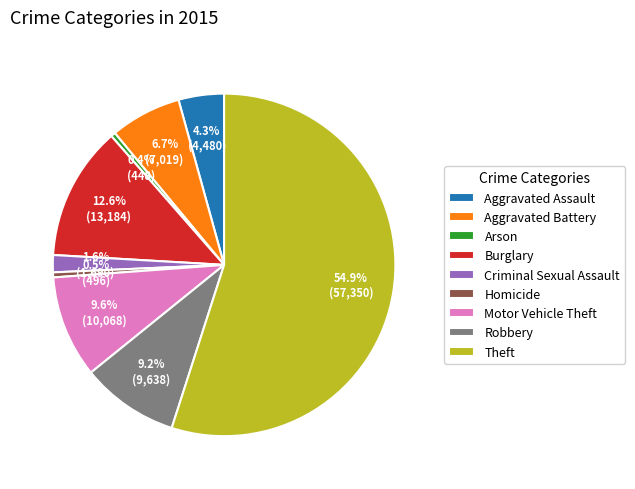

To the nearest percent, what percentage of the pie is Aggravated Assault?

4%